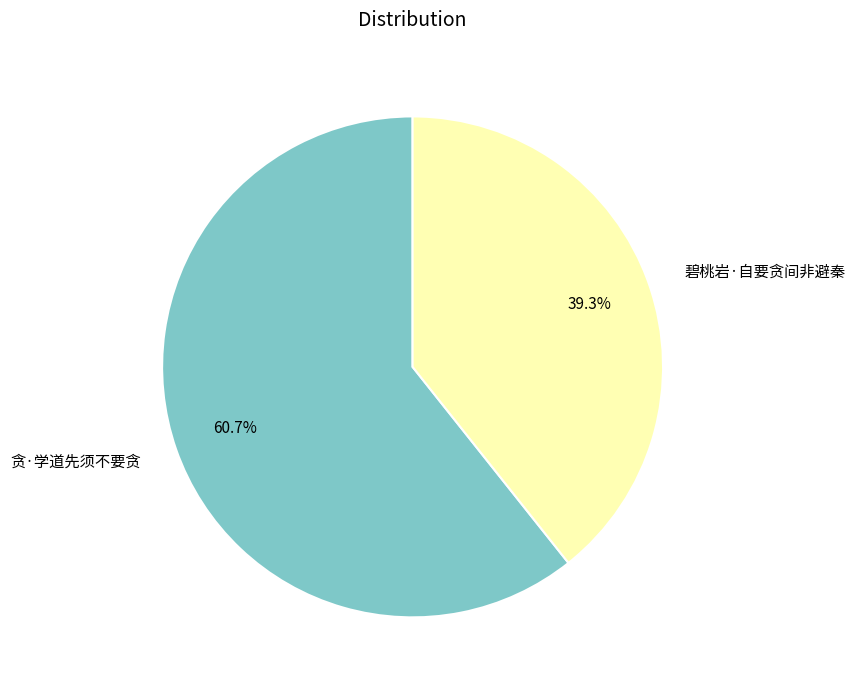

Rank the categories by value from lowest to highest.

碧桃岩·自要贪间非避秦, 贪·学道先须不要贪